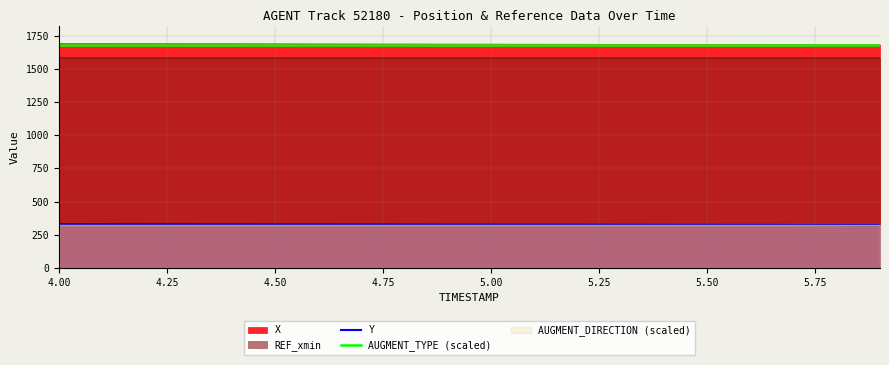

The value of X at 4.00 is 533.3. True or false?

False